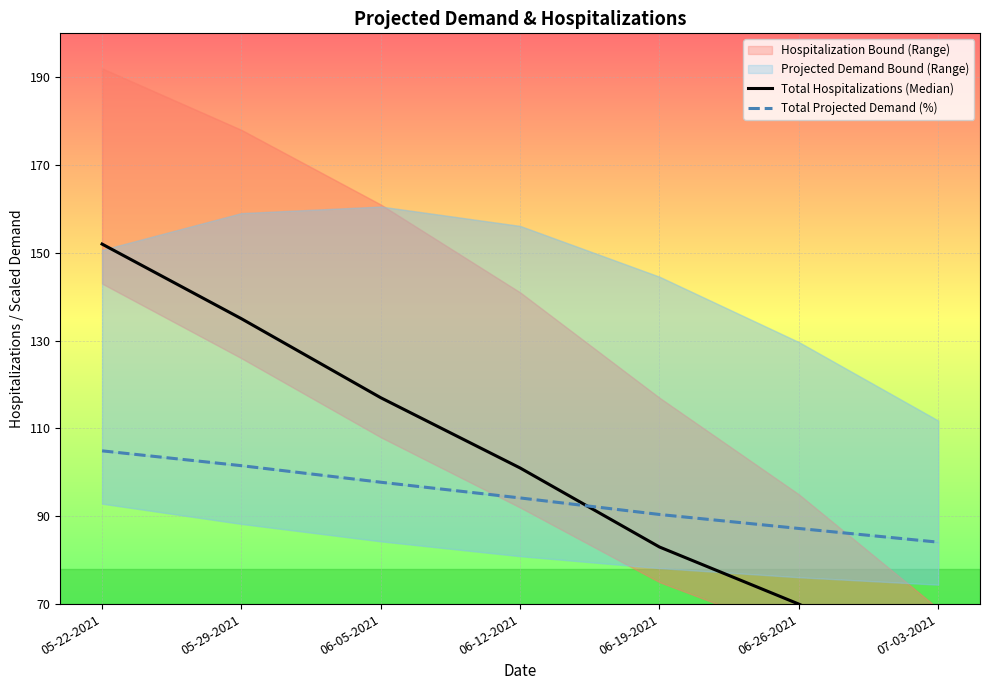

What is the average value of the Total Hospitalizations (Median) series?

101.9